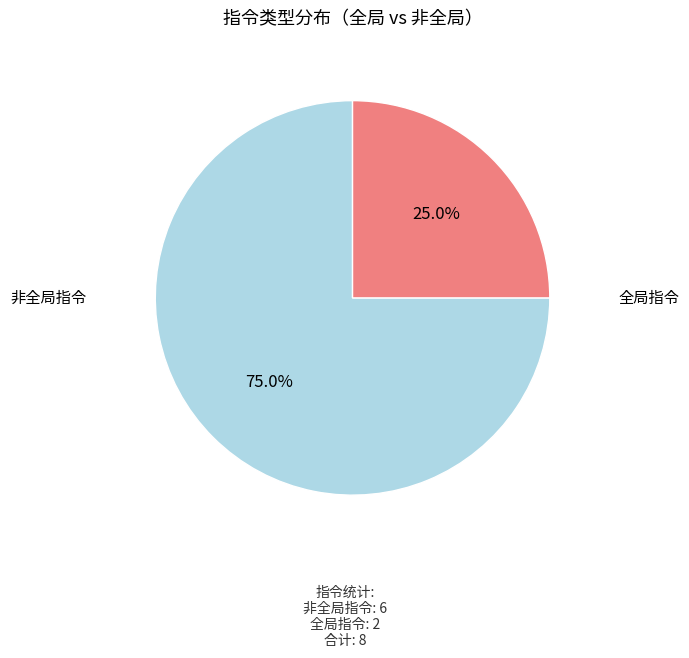

Rank the categories by value from lowest to highest.

全局指令, 非全局指令